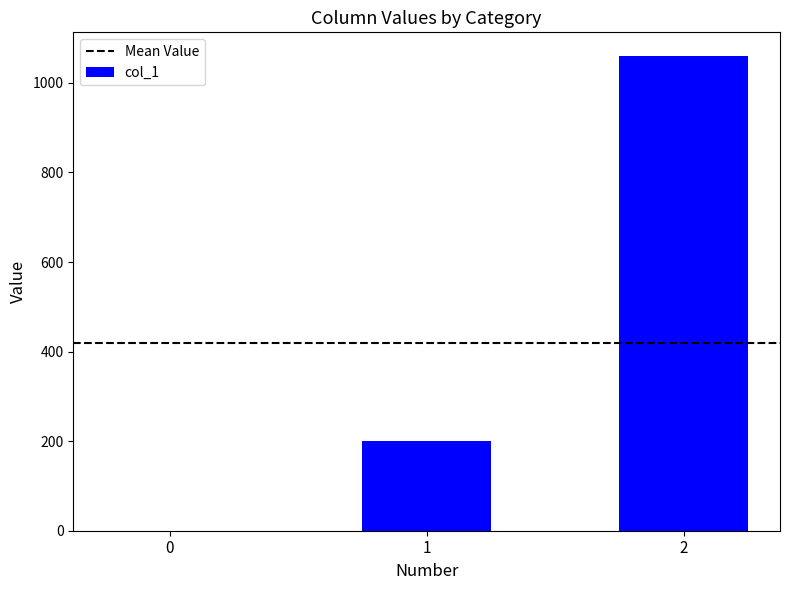

What is the change in value from 0 to 2?

+1060